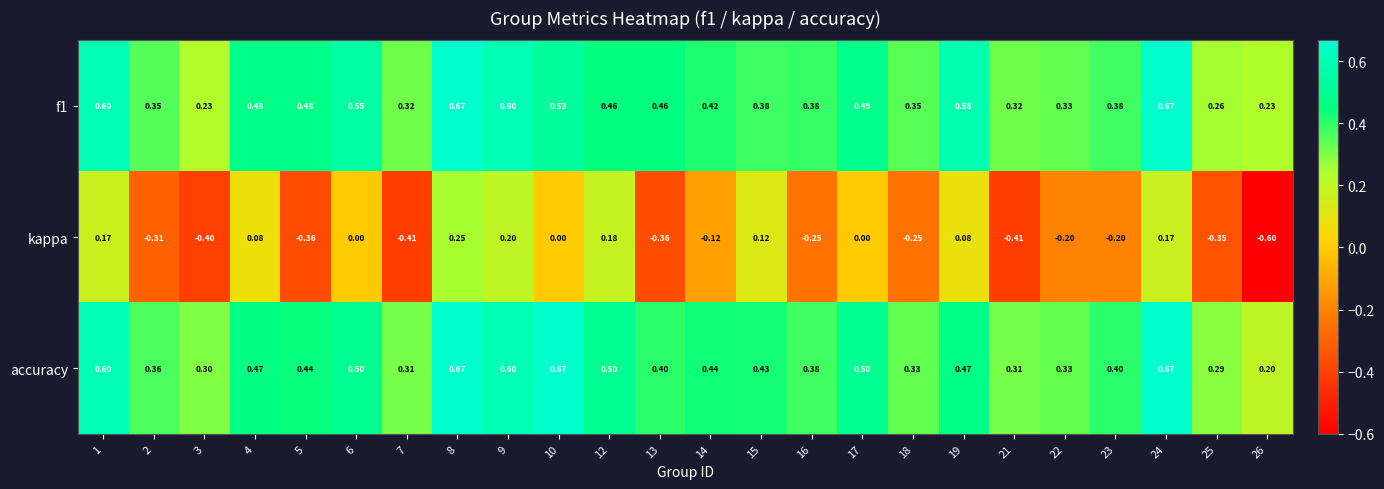

Which series has the largest range (max minus min)?

kappa